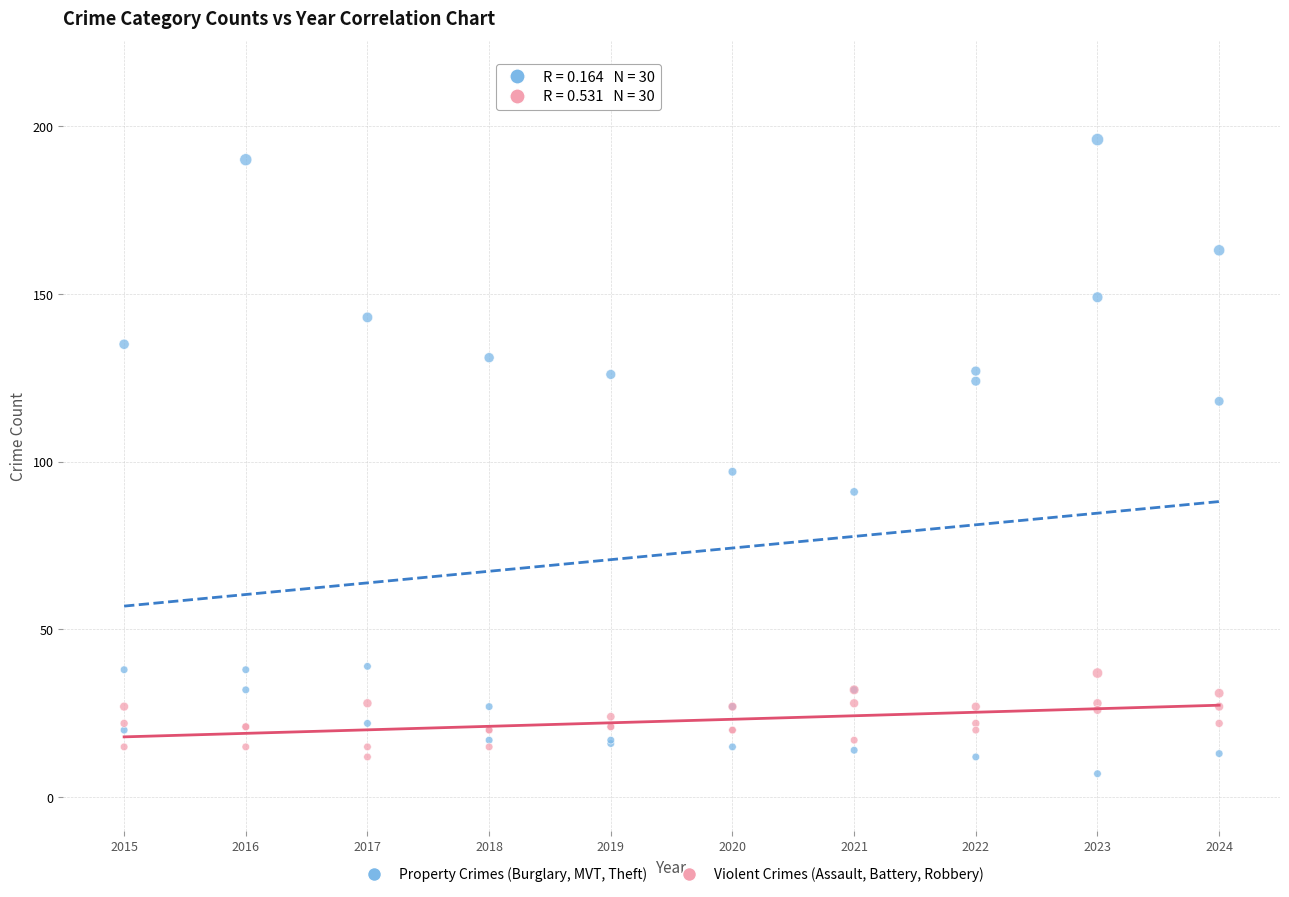

What is the X range (max minus min) for the scatter plot?

9